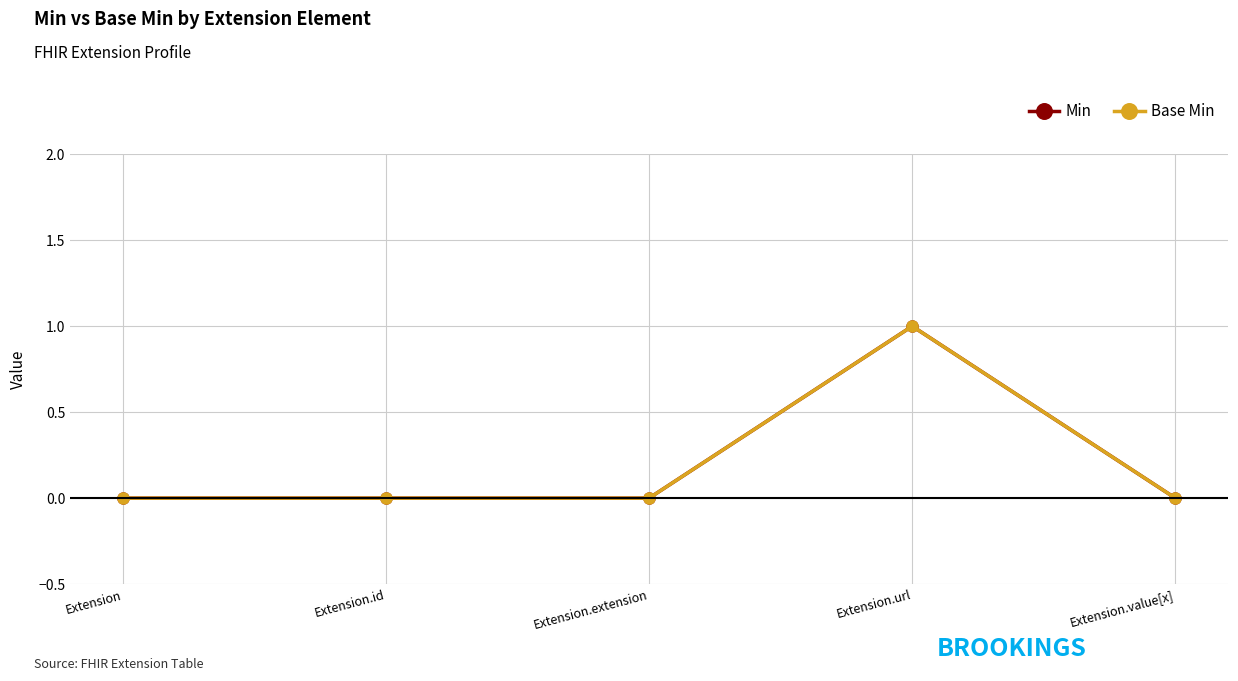

Which label corresponds to the largest value in the chart?

Extension.url